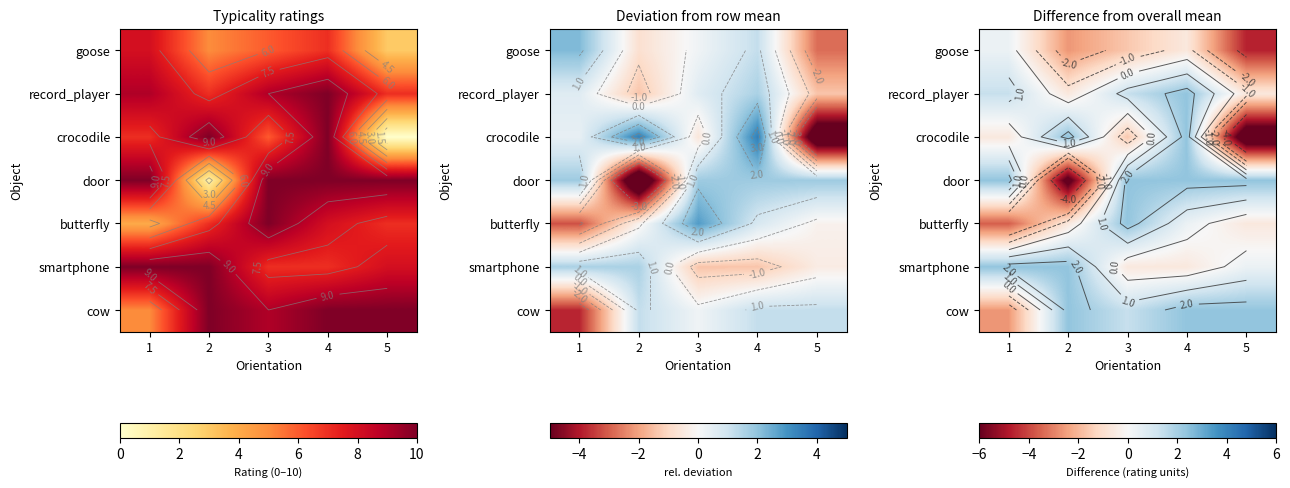

The value of cow at 4 is 0.9. True or false?

False